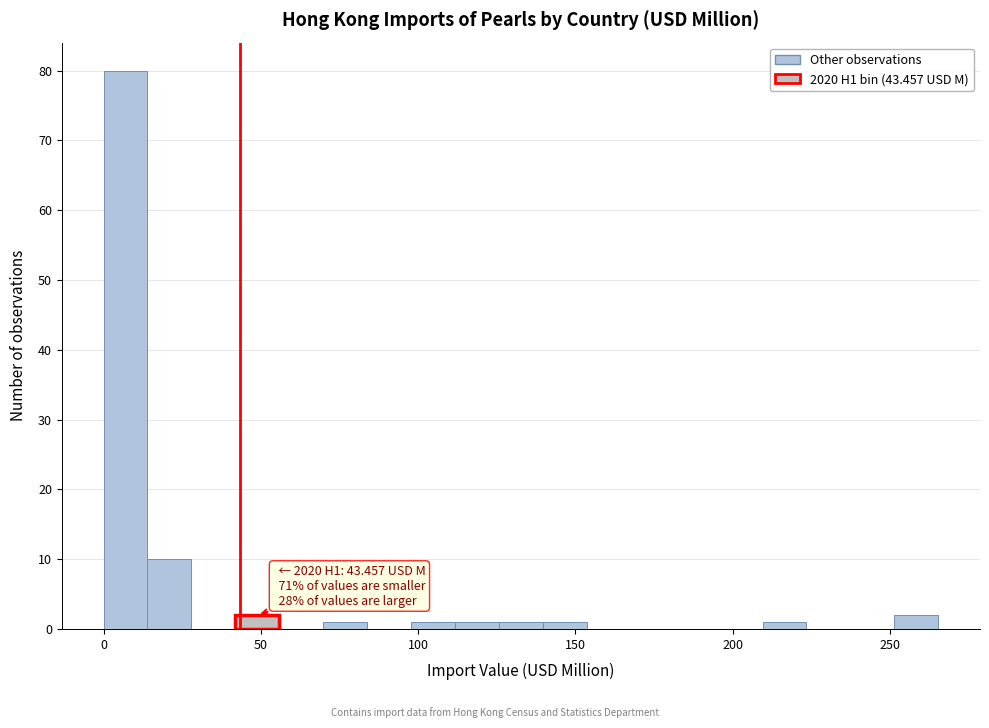

Around what value on the x-axis is the tallest bar? Give the approximate position of its centre, as read against the axis.

5